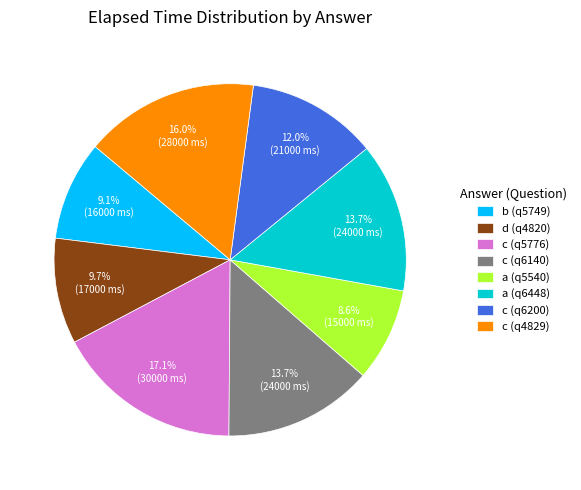

True or false: a (q6448) accounts for 1% of the total.

False